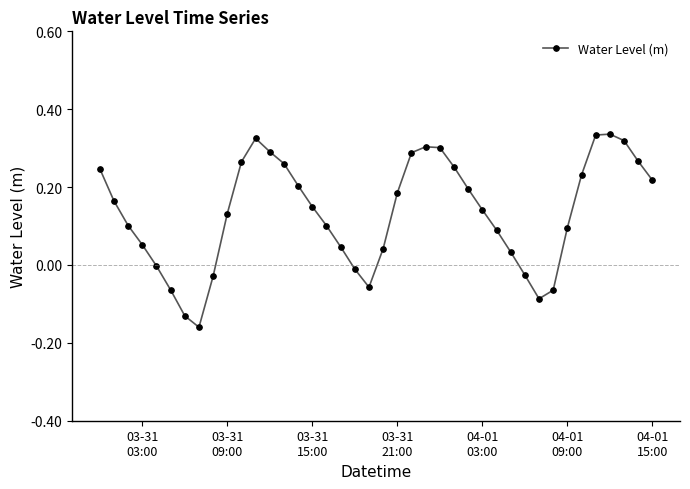

True or false: the data has more than 0 interior local peaks.

True